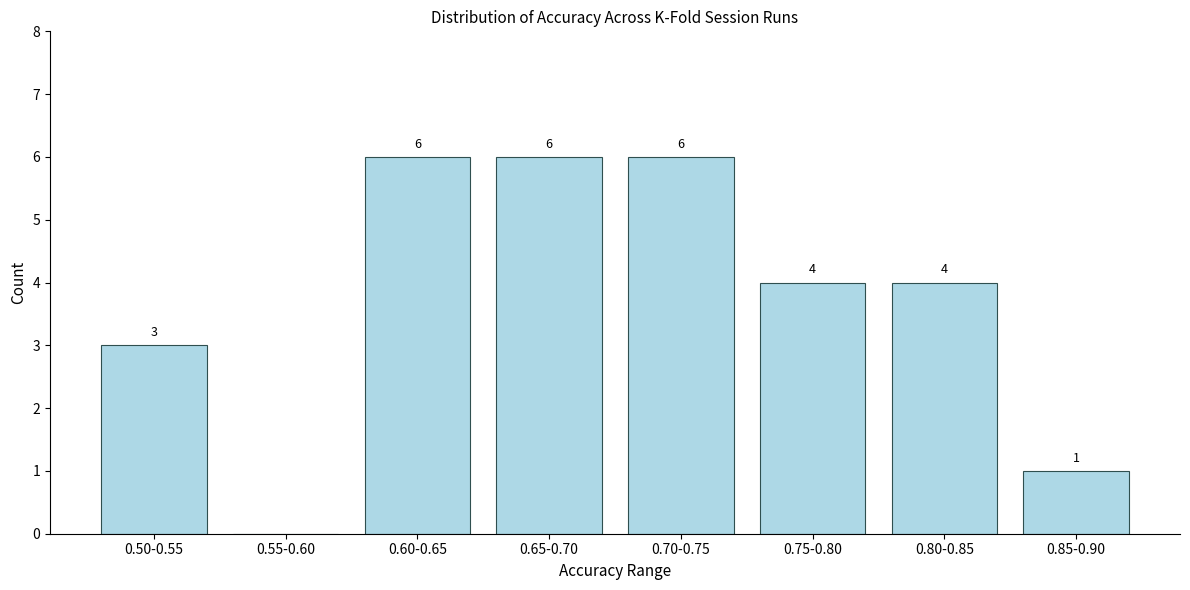

Reading left to right, what are all the values shown in this chart?

0.50-0.55=3	0.55-0.60=0	0.60-0.65=6	0.65-0.70=6	0.70-0.75=6	0.75-0.80=4	0.80-0.85=4	0.85-0.90=1